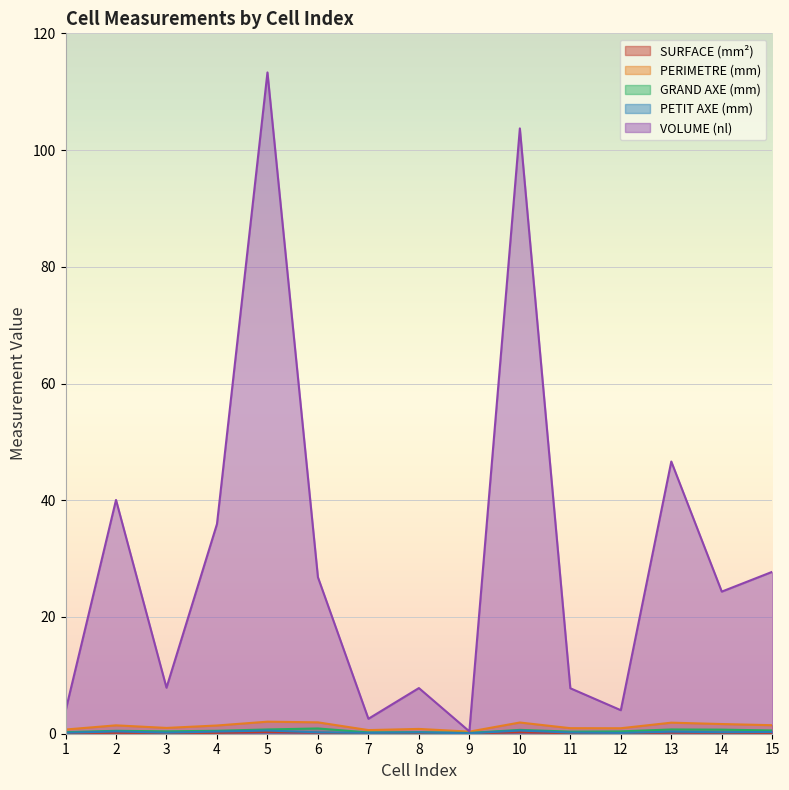

Which category has the highest value across all series?

5